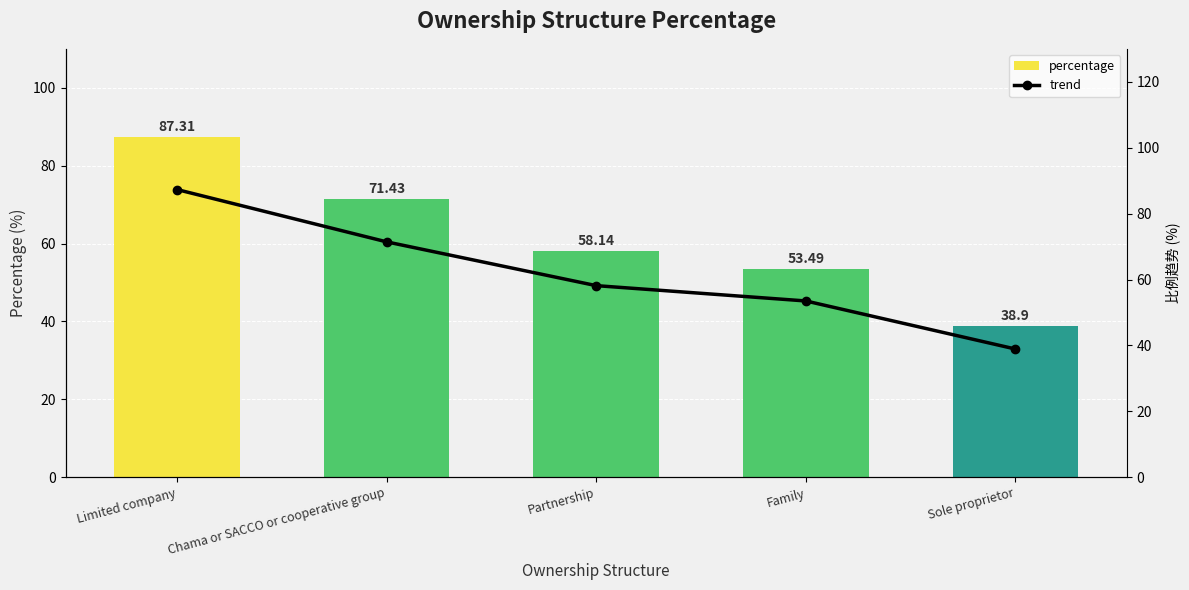

How many groups of bars are there?

5